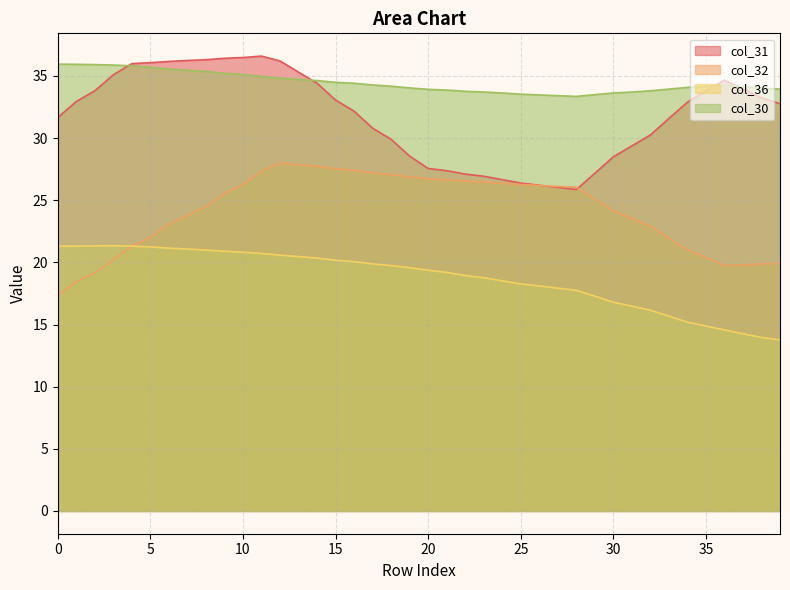

What value does the col_36 series have at 7?

21.1